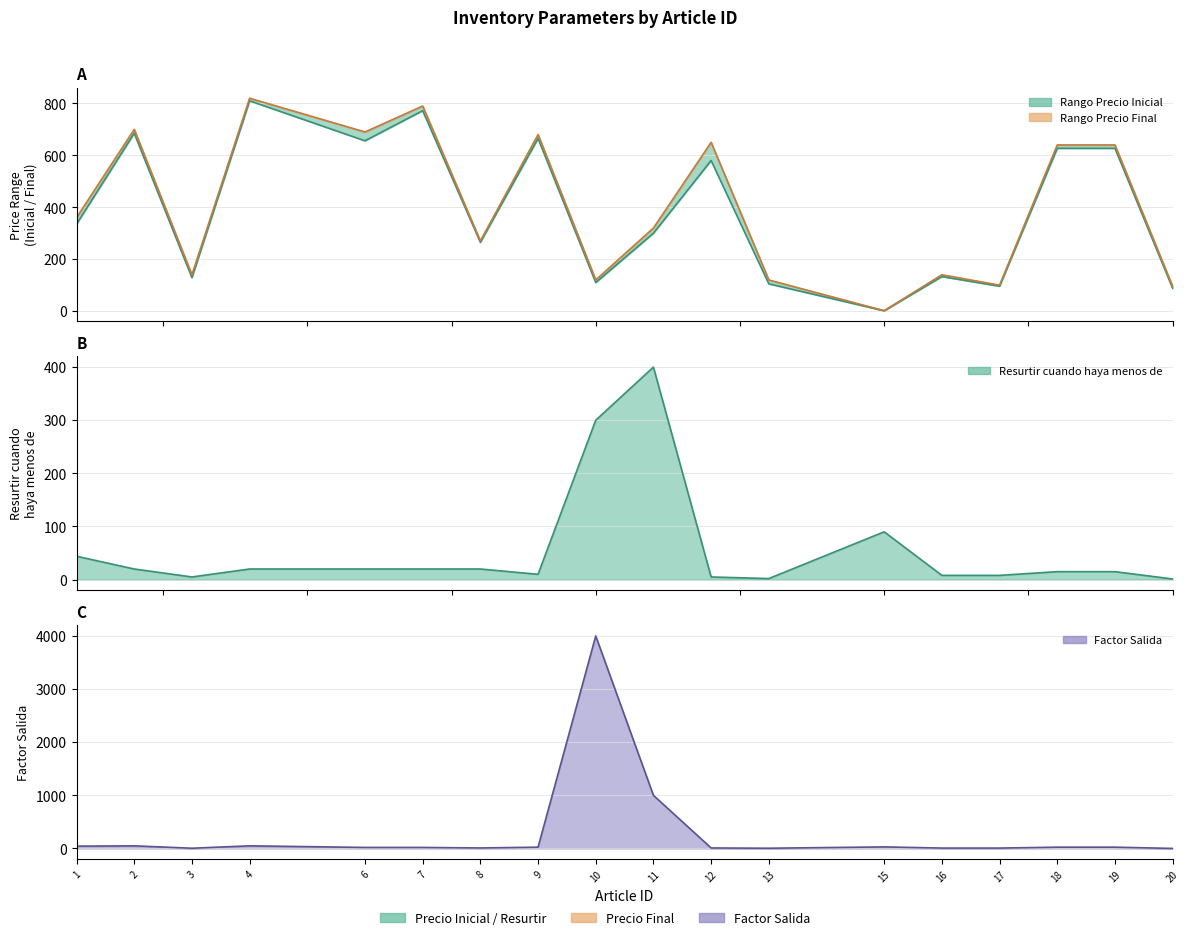

True or false: Factor Salida has more than 0 points higher than both neighbors.

True